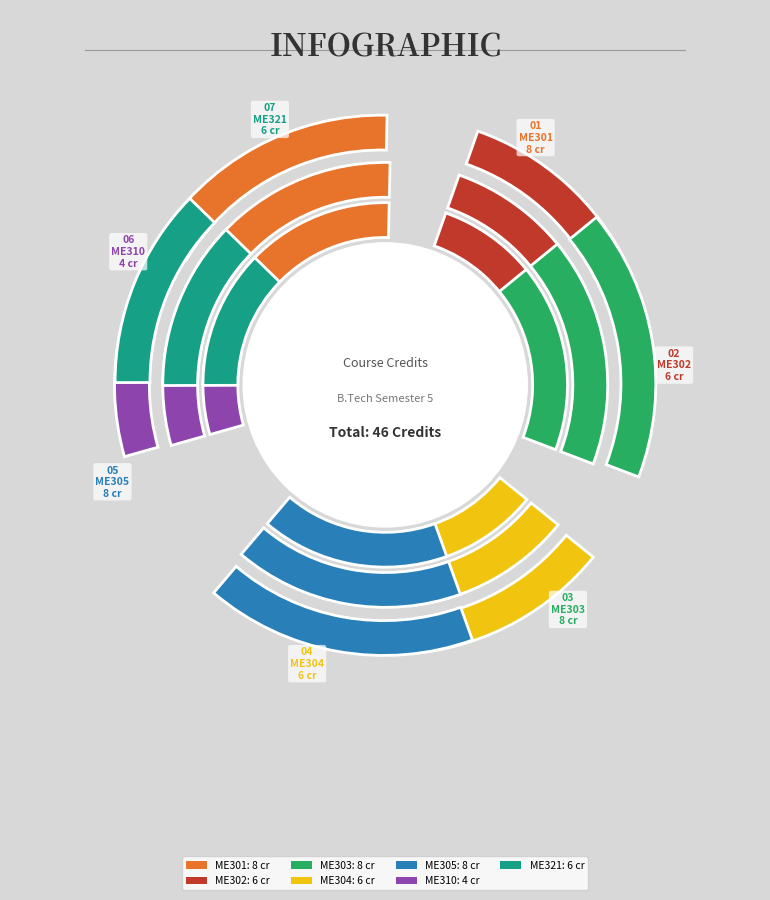

Rank the categories by value from lowest to highest.

ME310, ME302, ME304, ME321, ME301, ME303, ME305